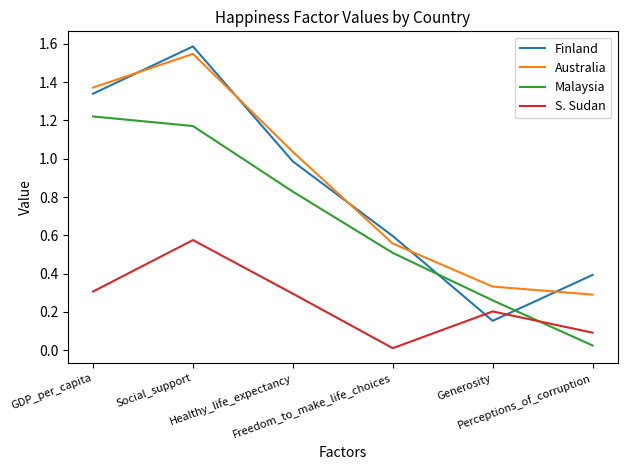

What position from the right is Healthy_life_expectancy?

4